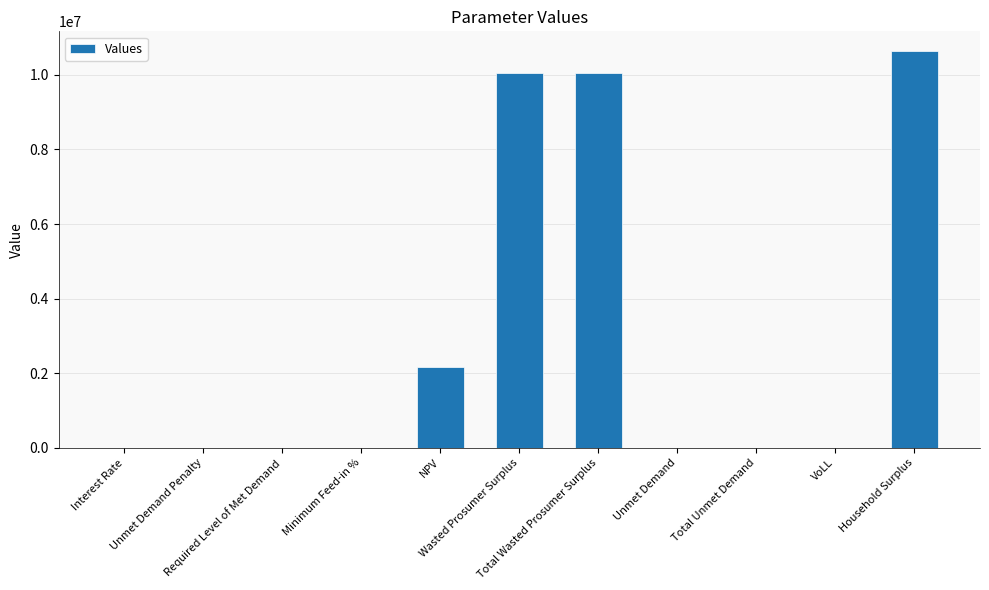

What is the sum of all values?

32877609.7